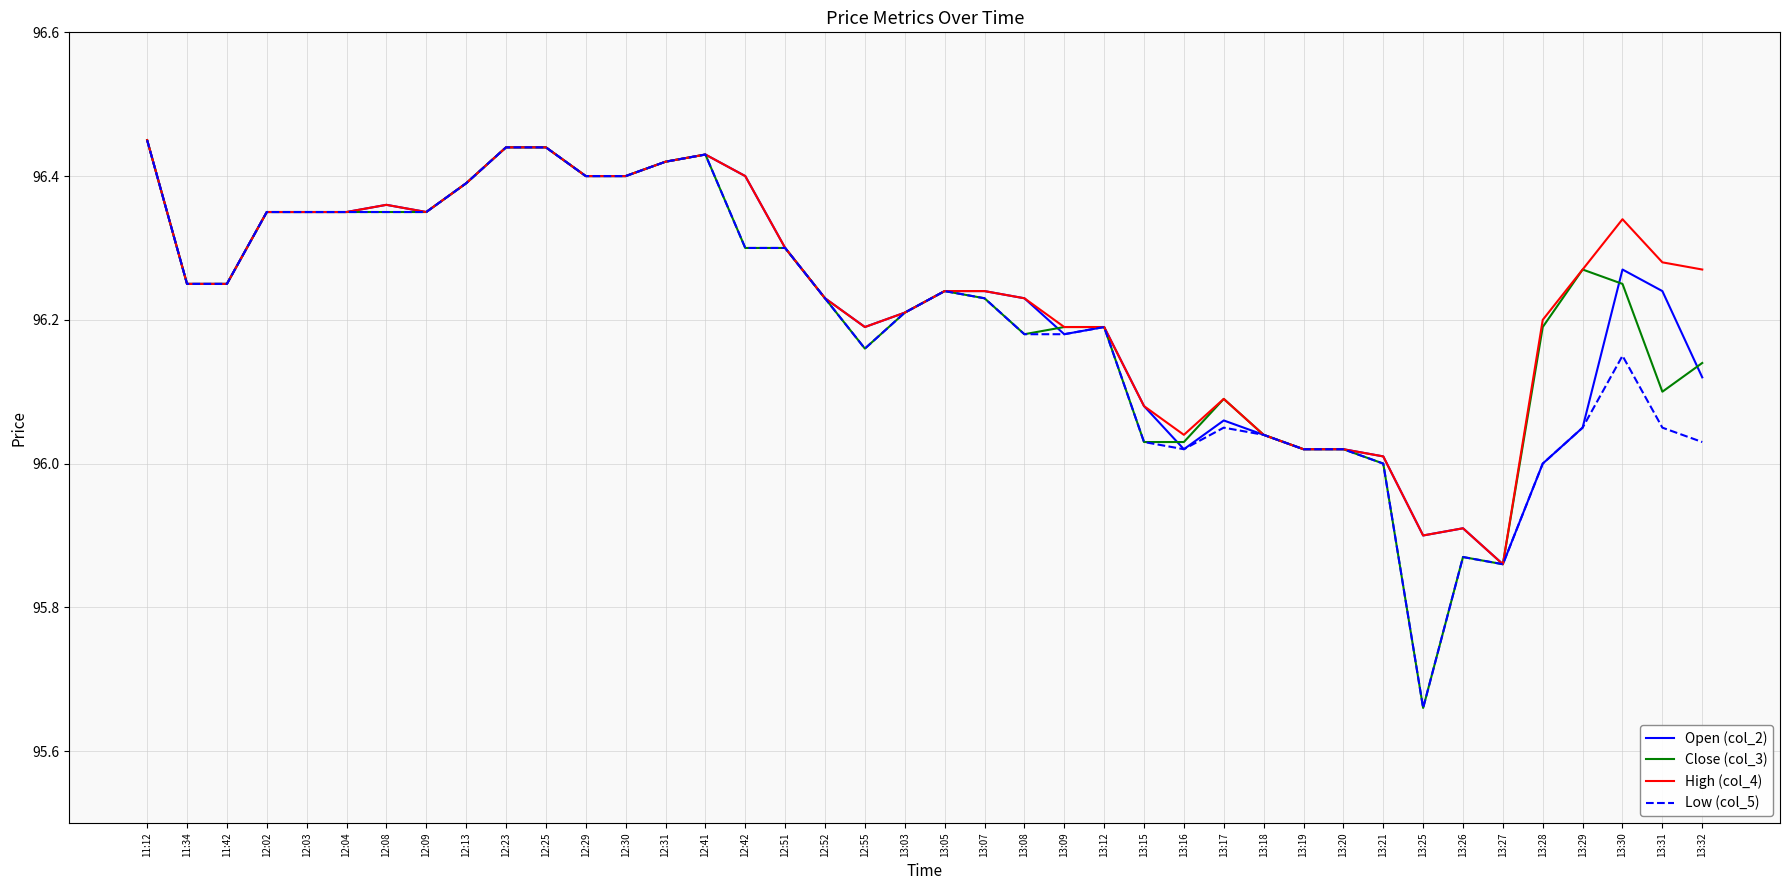

At which category is the sum across all series the highest?

11:12